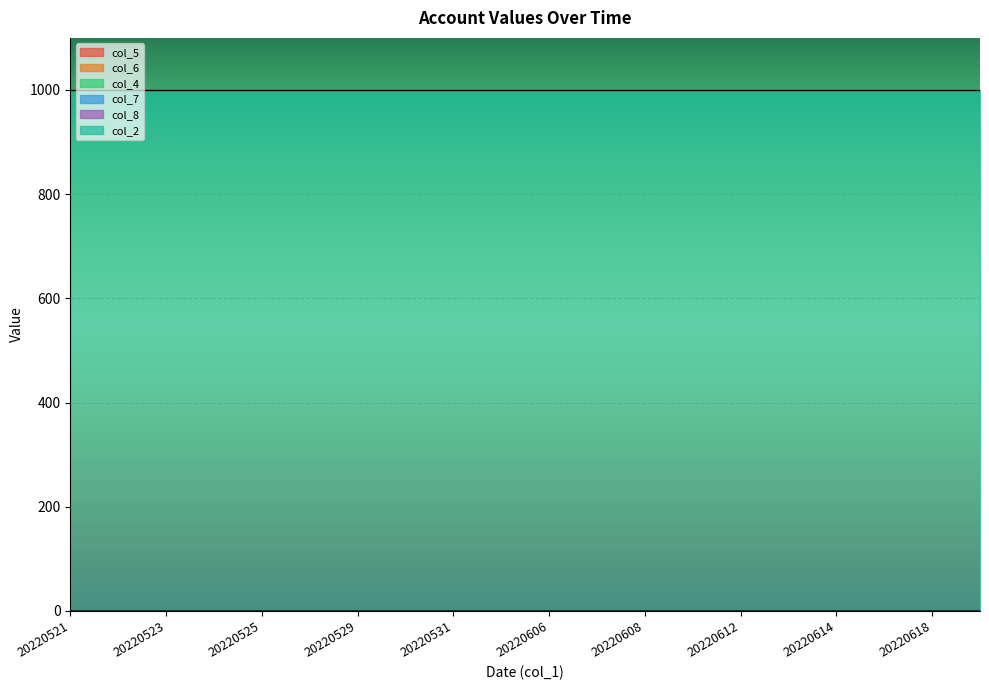

Count the number of data series in this chart.

6